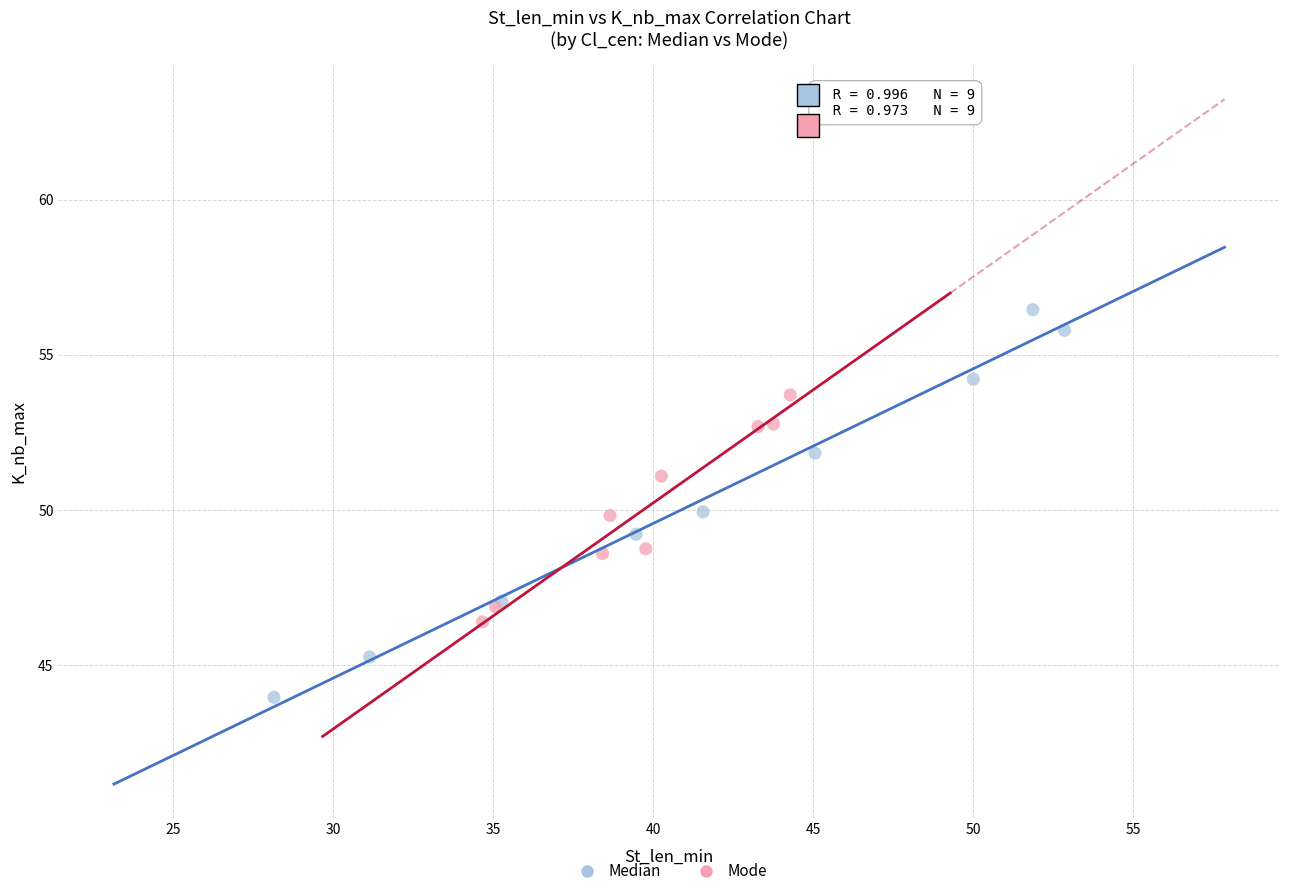

Which series reaches the maximum Y coordinate?

Median